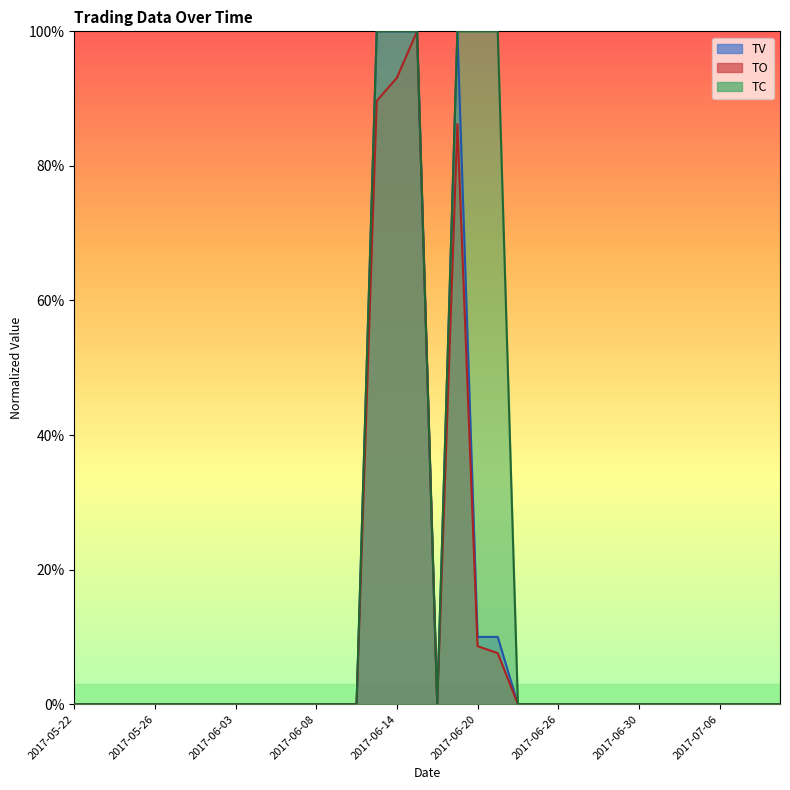

What is the difference between the maximum and minimum values in the TC series?

1.0